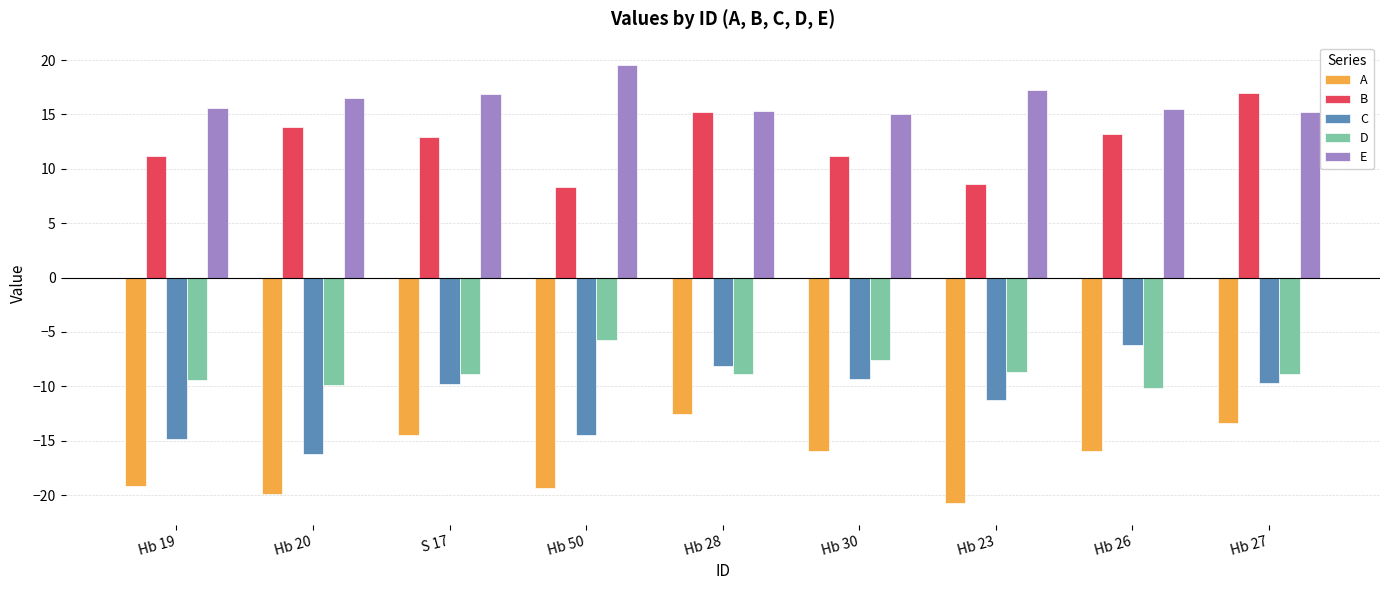

What is the spread (max minus min) of values at S 17?

31.4